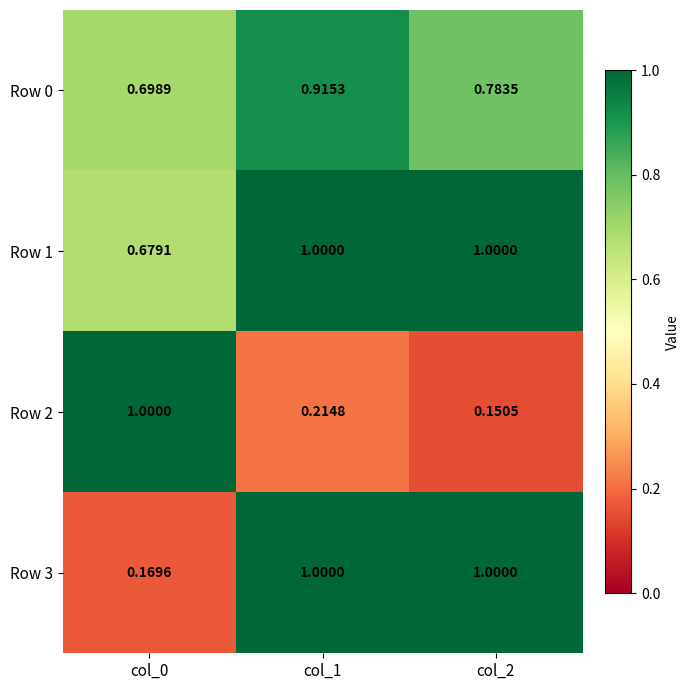

Is the value of Row 0 at col_1 greater than the value of Row 1 at col_0?

Yes